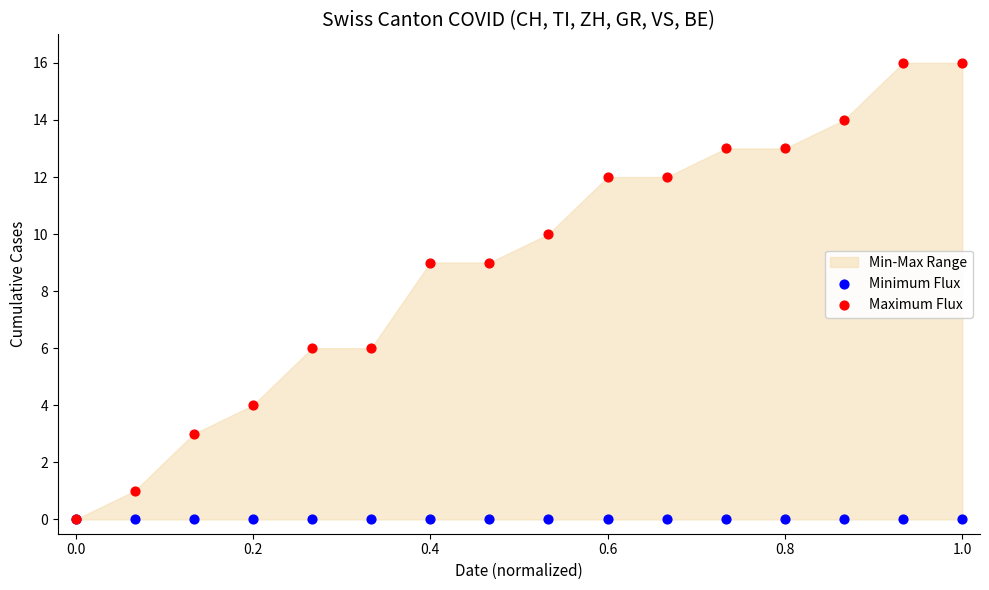

Which series contains the highest Y value?

Maximum Flux